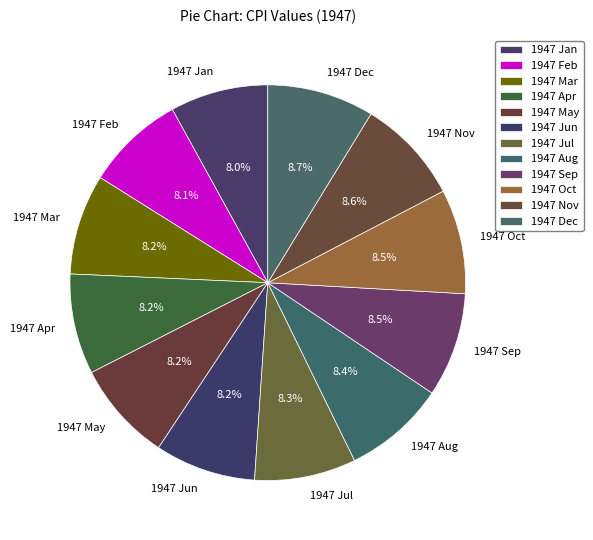

What is the ratio of the value at 1947 Jan to the value at 1947 Oct?

0.9